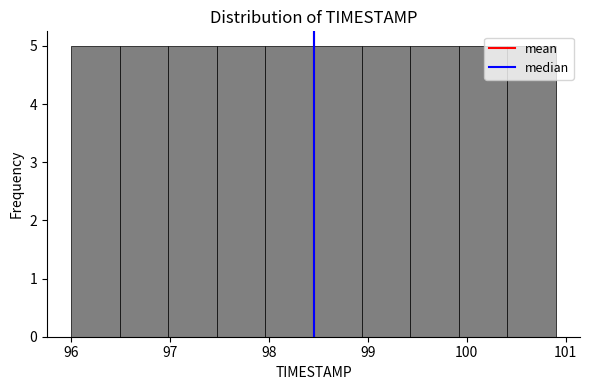

Reading left to right, transcribe this chart: for each bar, give the range it covers on the x-axis and its height. Neither the bar edges nor the heights are printed on the chart, so give them approximately, as read against the axes.

96.00 to 96.49: 5
96.49 to 96.98: 5
96.98 to 97.47: 5
97.47 to 97.96: 5
97.96 to 98.45: 5
98.45 to 98.94: 5
98.94 to 99.43: 5
99.43 to 99.92: 5
99.92 to 100.41: 5
100.41 to 100.90: 5